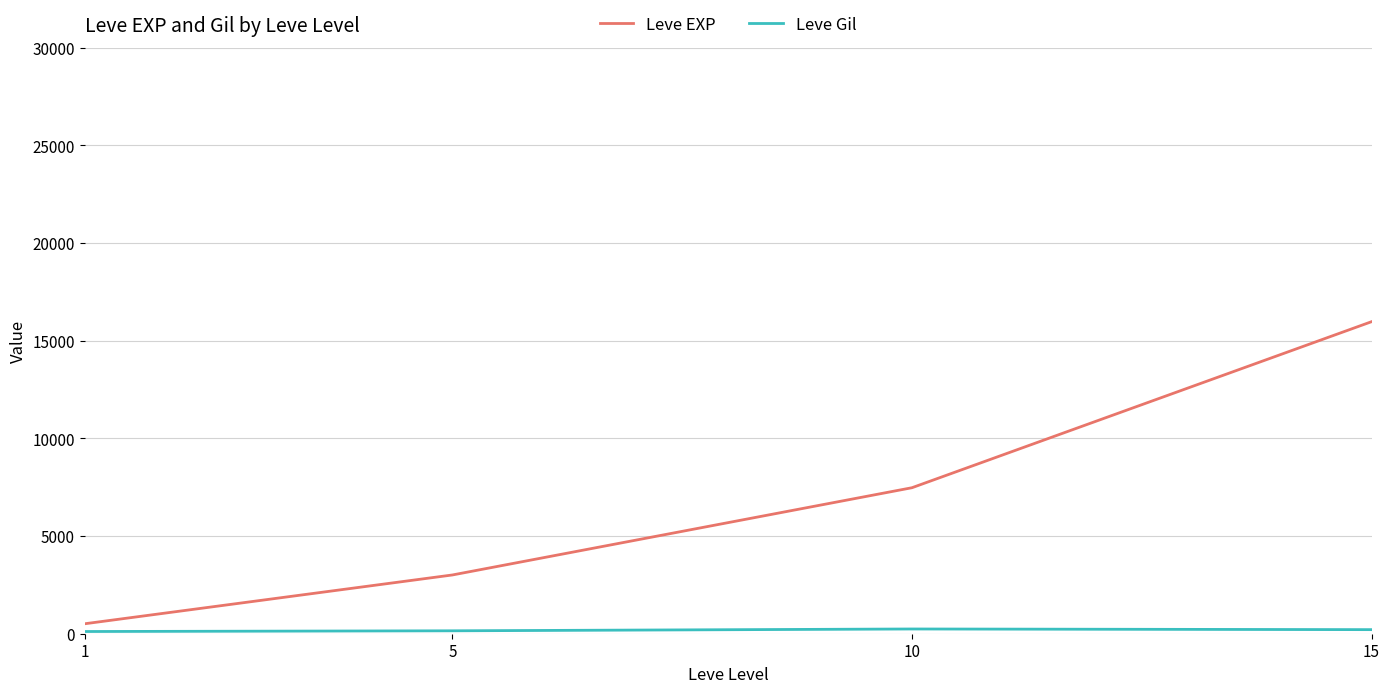

Which series changed the most between 5 and 15?

Leve EXP